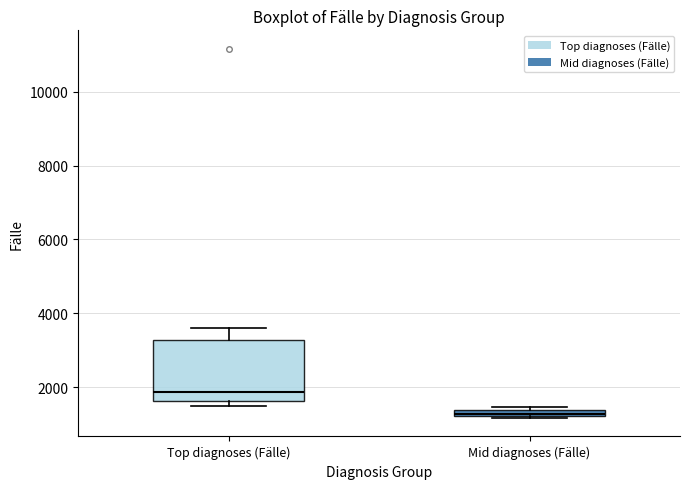

Where is the lower edge of the box for Top diagnoses (Fälle) on the y-axis? The values are not printed on the chart, so give them approximately, as read against the axis.

1600